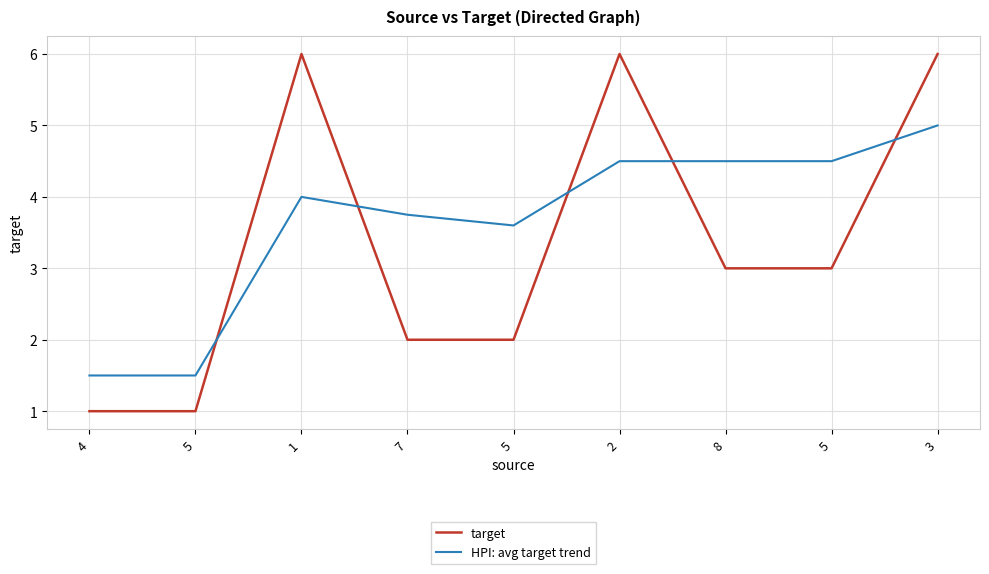

What is the sum of the target values at 8 and 4?

4.0